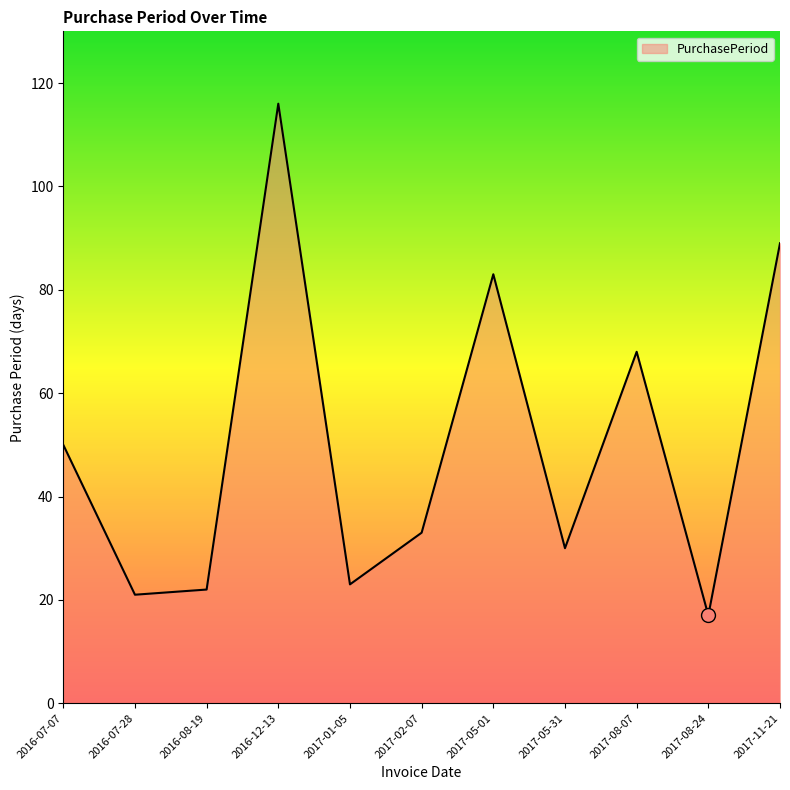

Between 2016-08-19 and 2017-05-31, which is larger?

2017-05-31